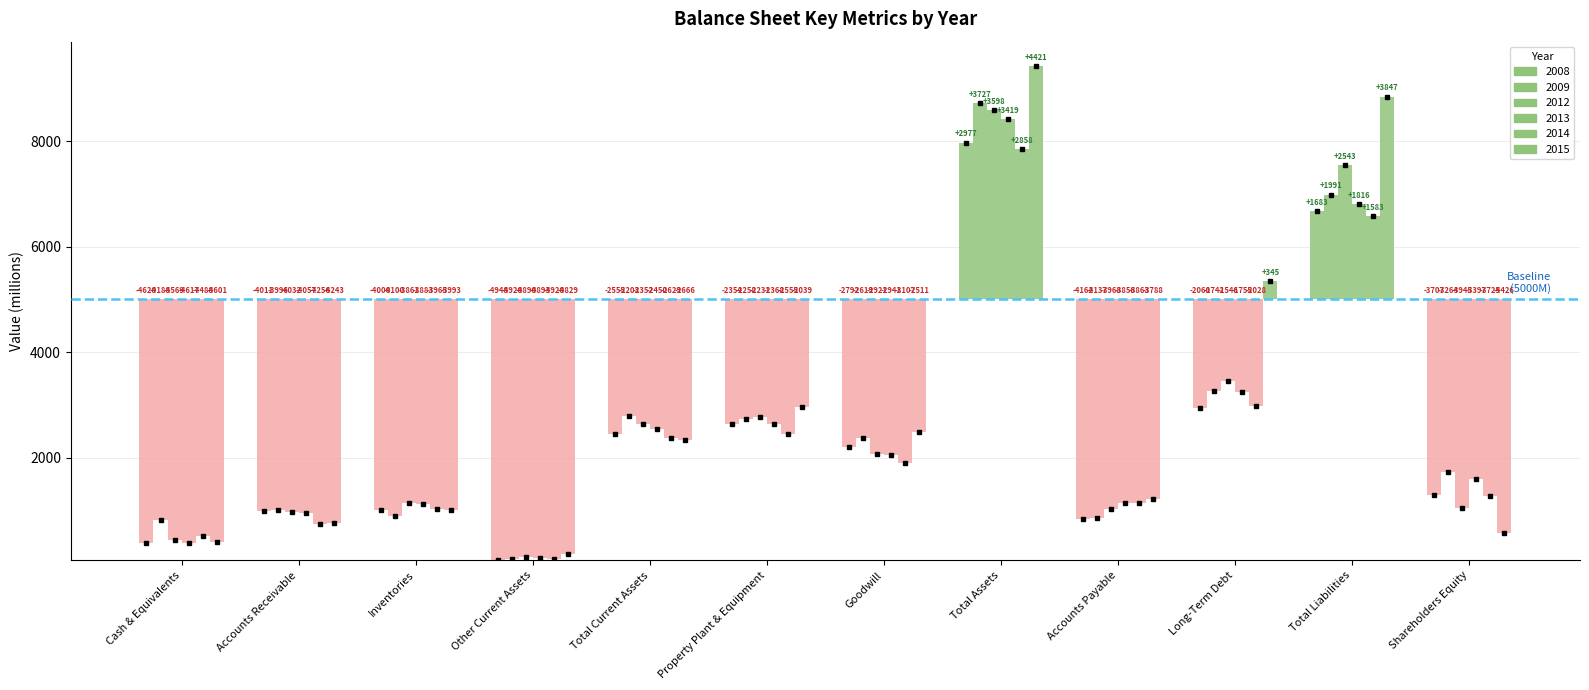

What position from the right is Total Current Assets?

8